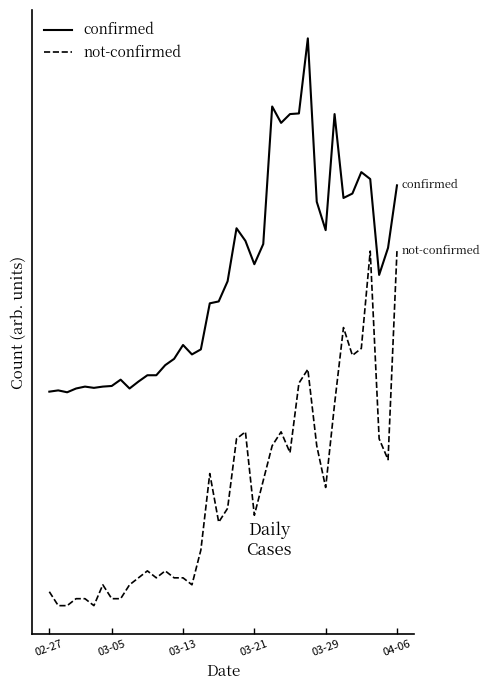

What are all the series names shown in the legend?

confirmed, not-confirmed